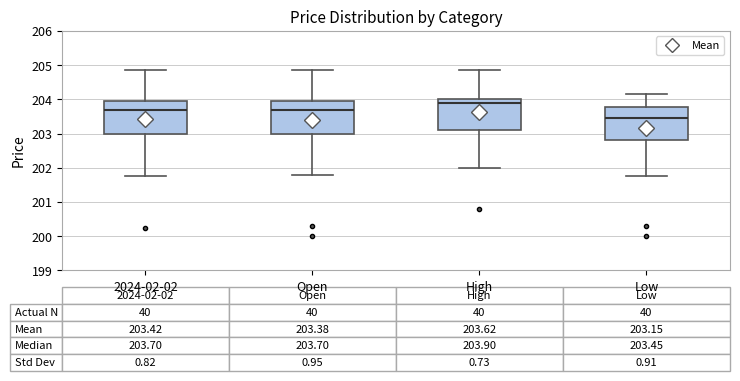

Which box's median line is the highest?

High